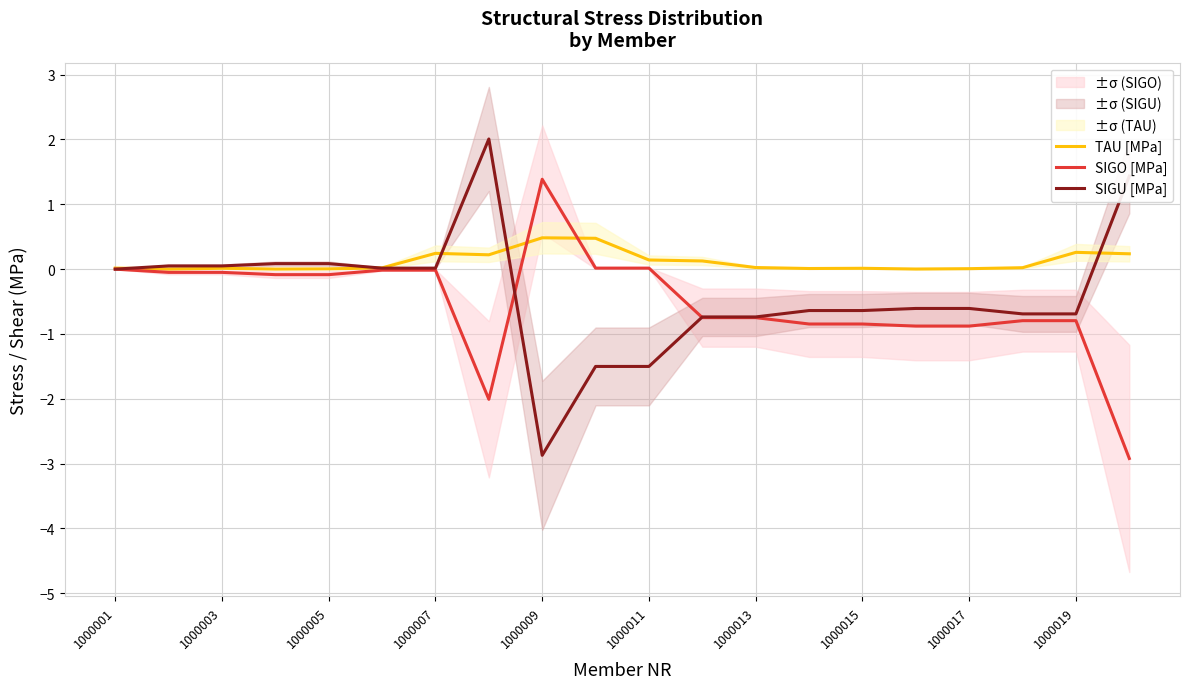

List the series in order of their overall mean, highest first.

TAU [MPa], SIGU [MPa], SIGO [MPa]